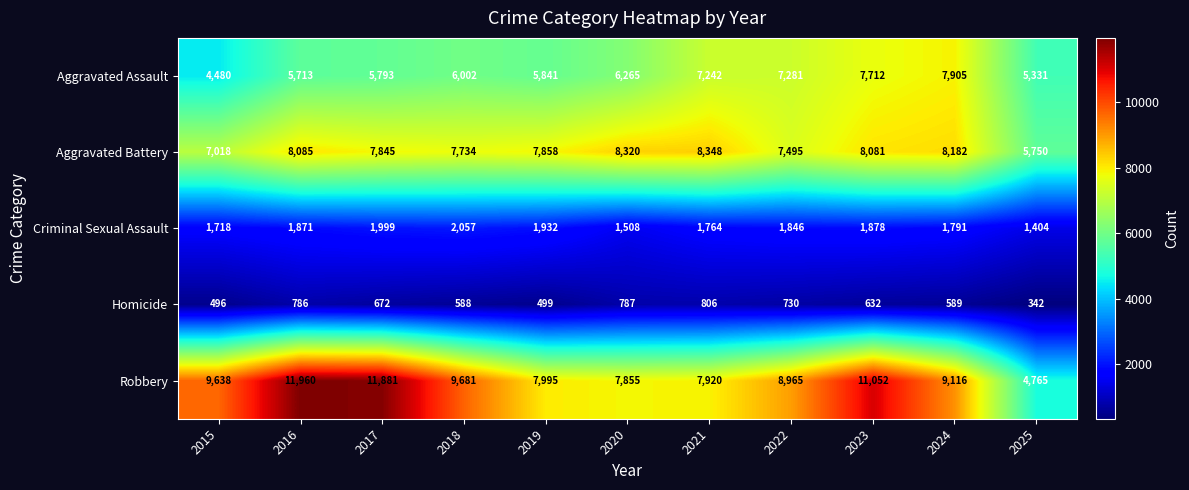

At which label is Aggravated Battery closest to 7049?

2015